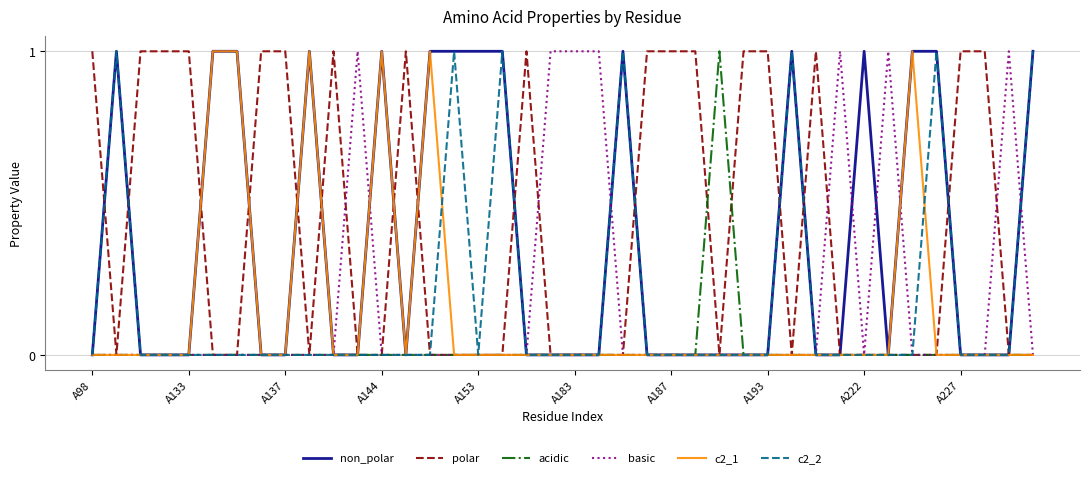

Which series has the largest total across all categories?

polar